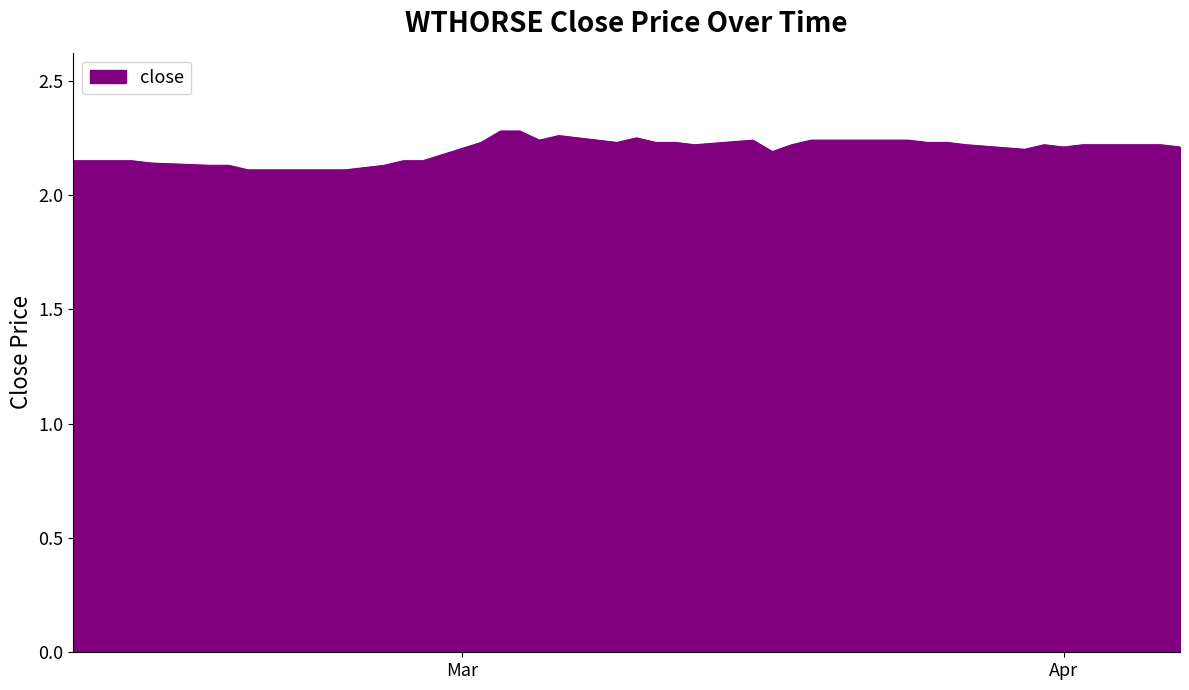

True or false: the data has more than 1 interior local peaks.

True